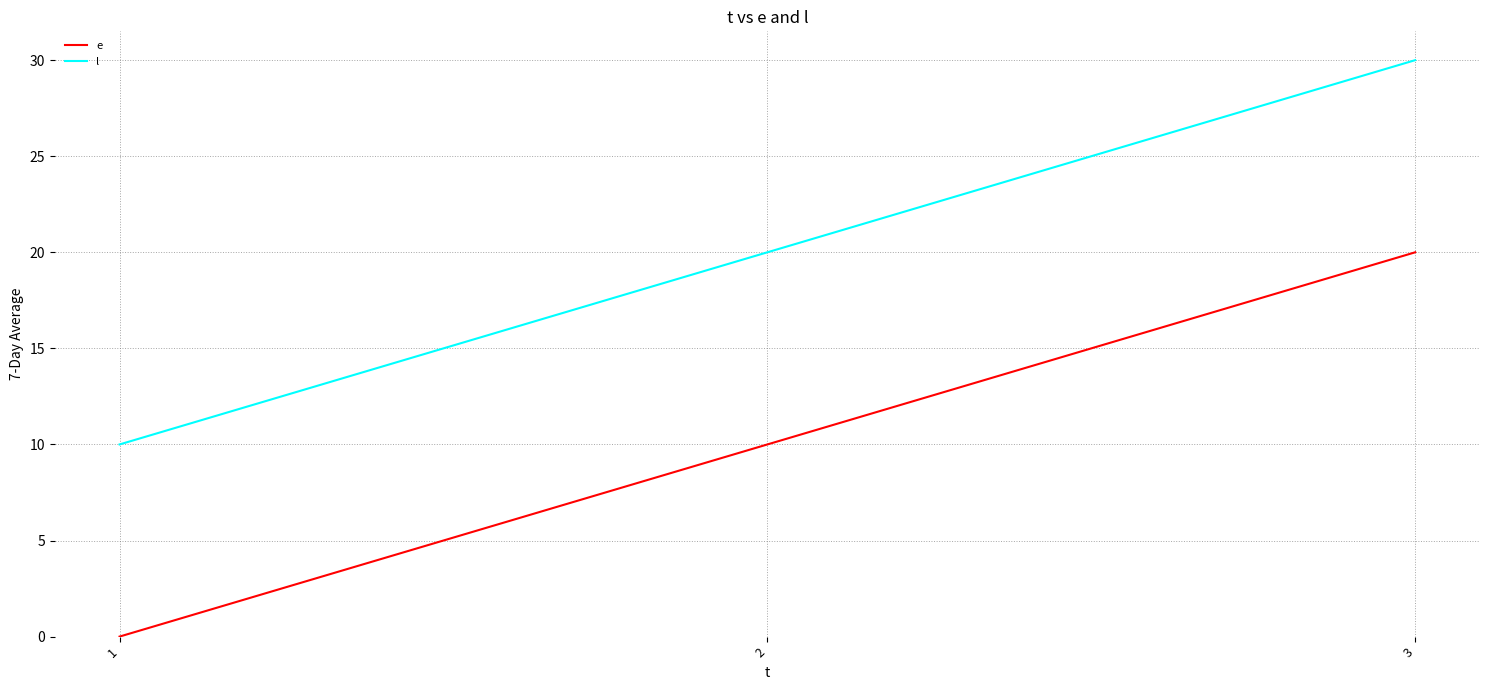

What is the average value of the e series?

10